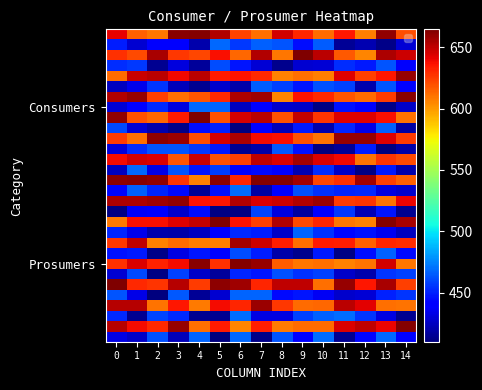

At how many categories does at least one series exceed 443?

15